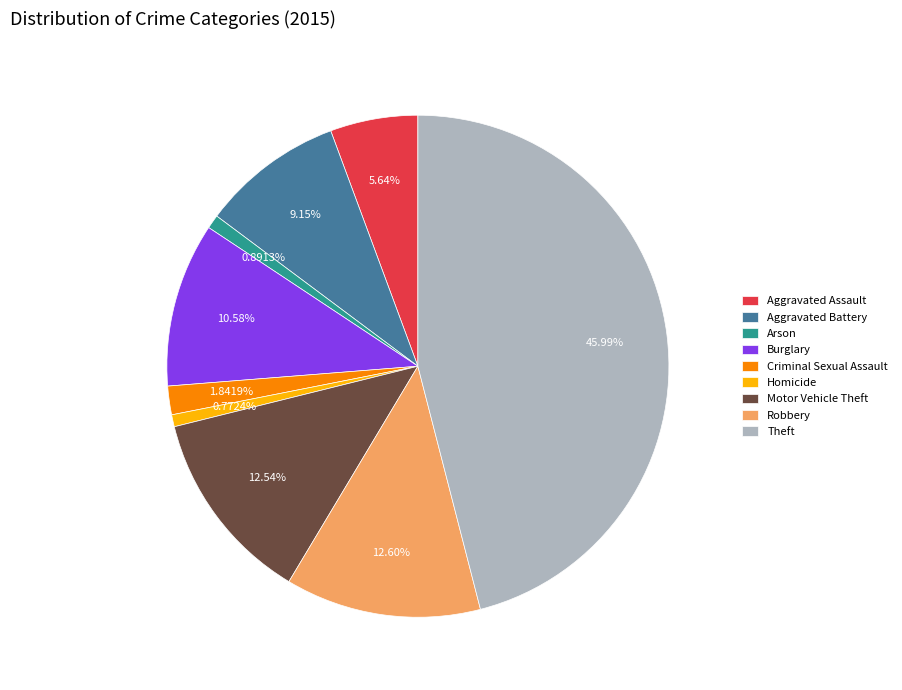

What is the largest slice in the pie chart?

Theft